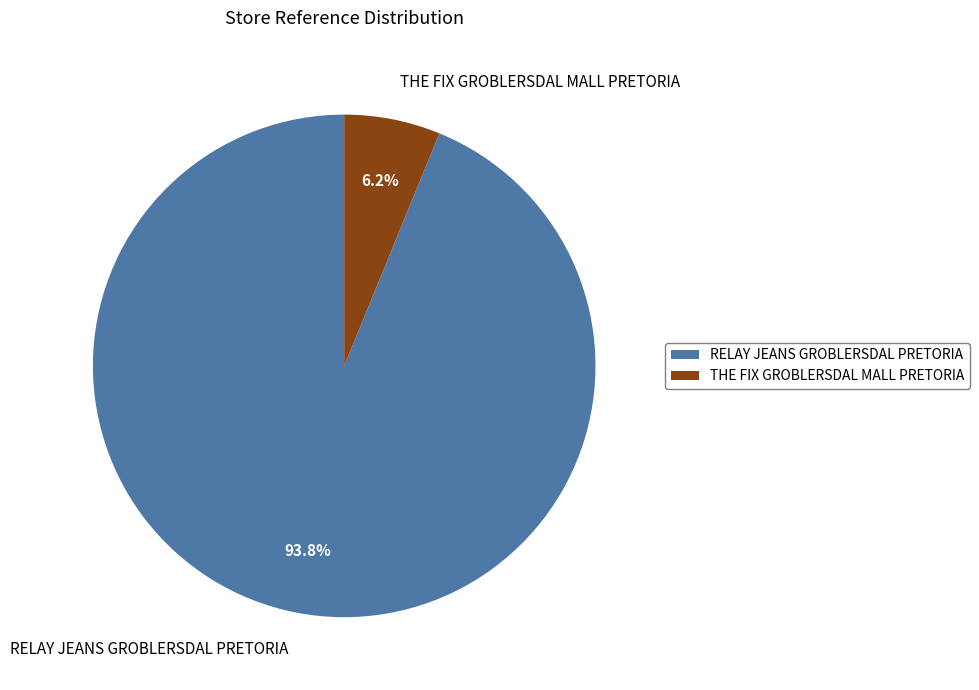

Count the number of slices in the pie.

2